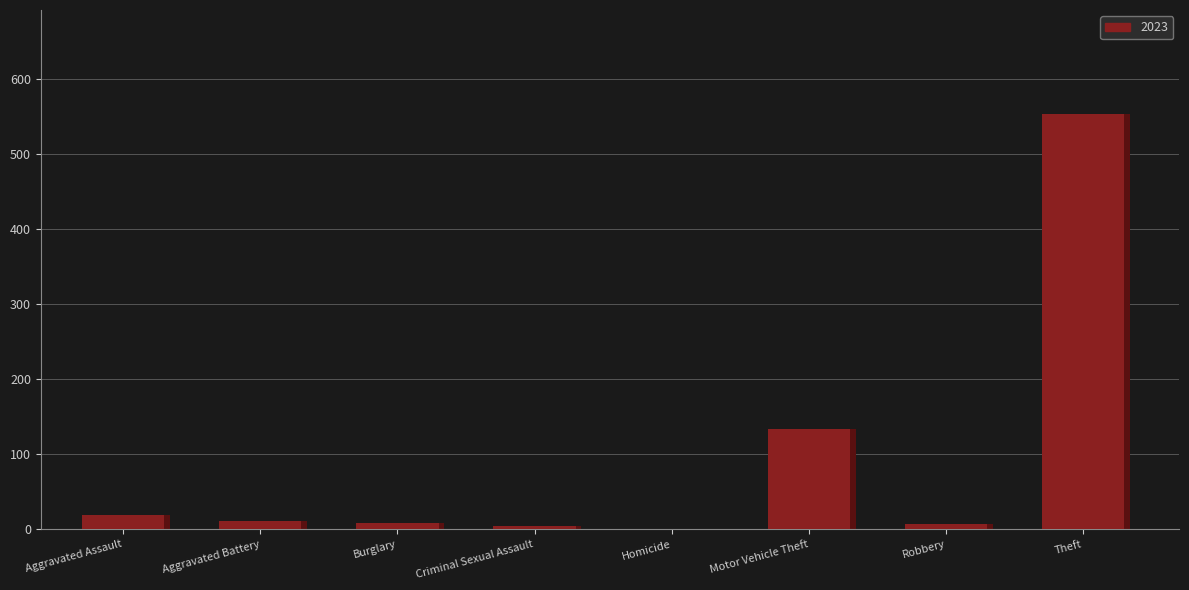

Which series has the largest range (max minus min)?

2023